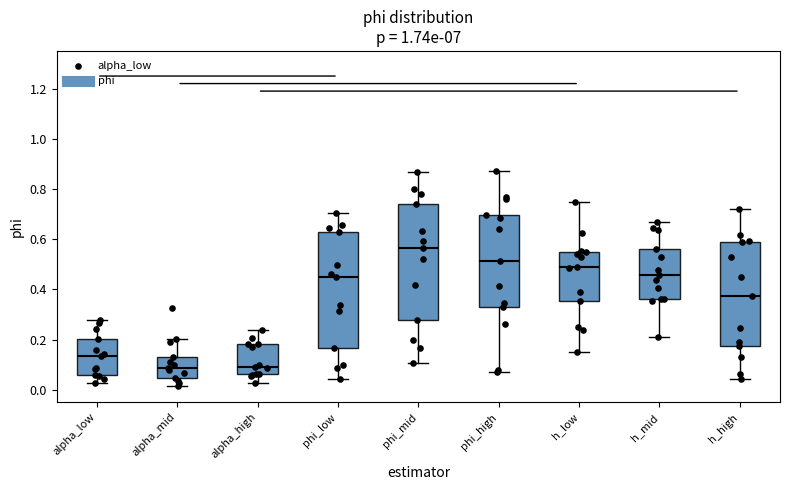

Where does the median line of the box for h_low sit on the y-axis? The values are not printed on the chart, so give them approximately, as read against the axis.

0.50